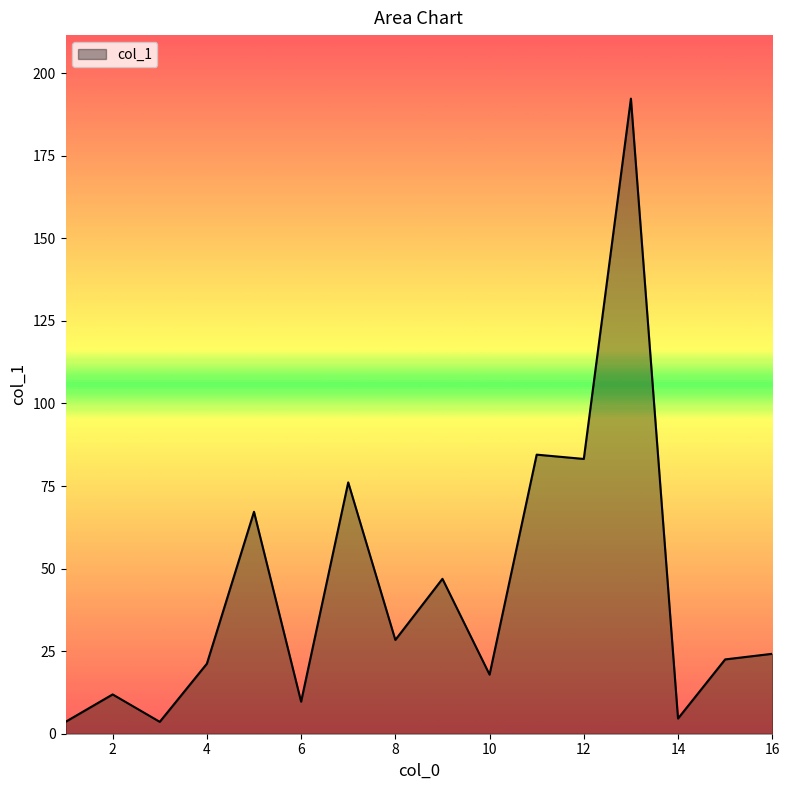

What is the greatest value displayed?

192.3